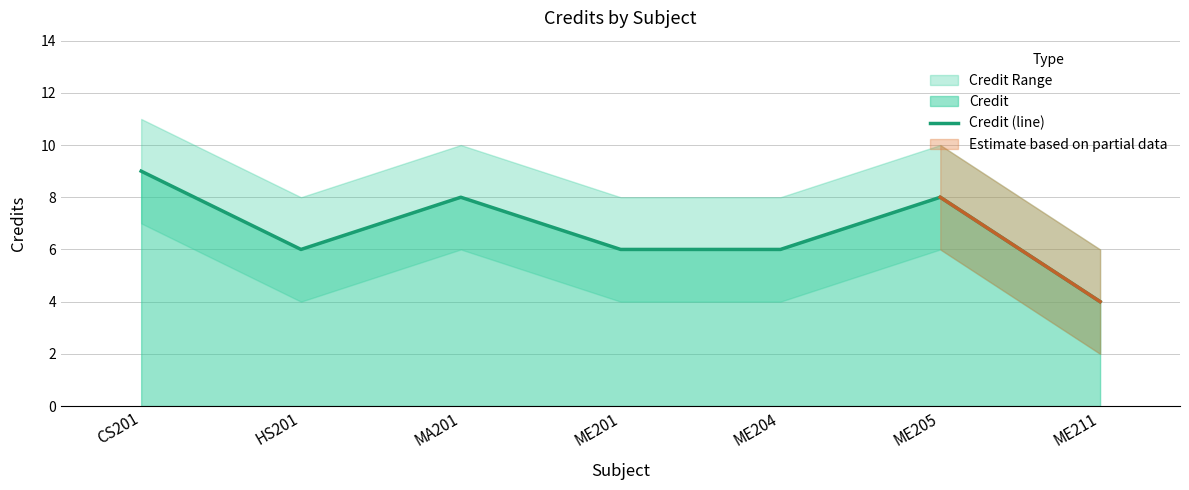

How many points are lower than both their immediate neighbors (excluding endpoints)?

1